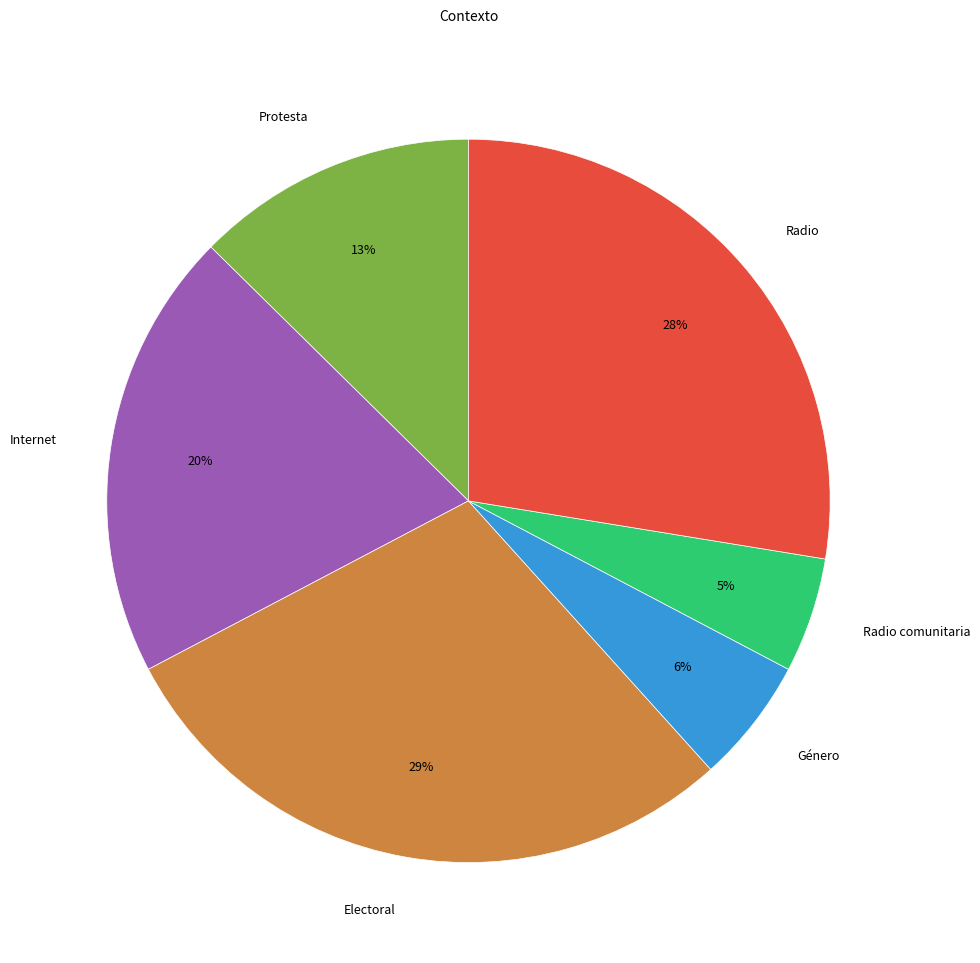

Is Radio comunitaria the majority of the pie?

No